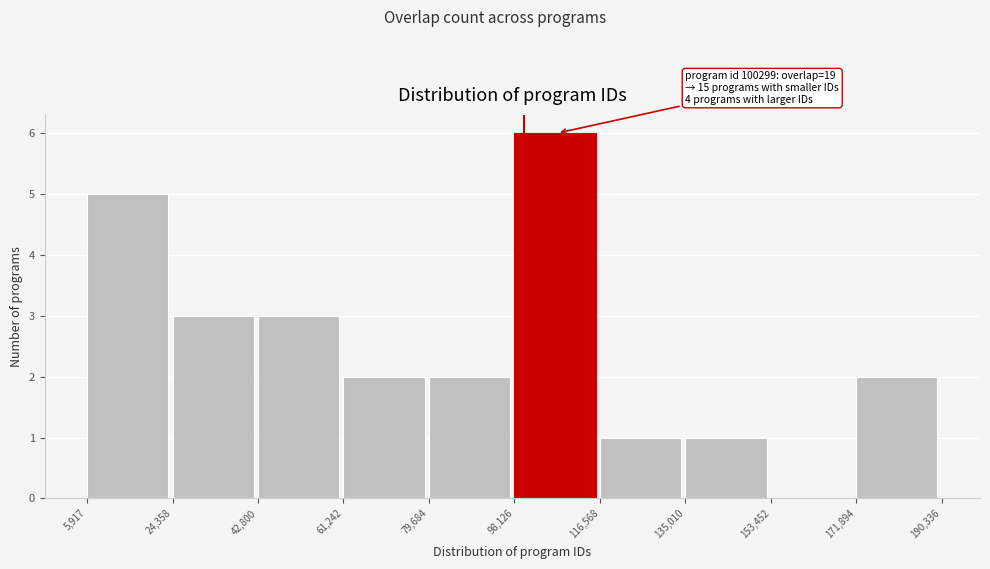

Over which range of the x-axis is the bar tallest?

98,126 to 116,568